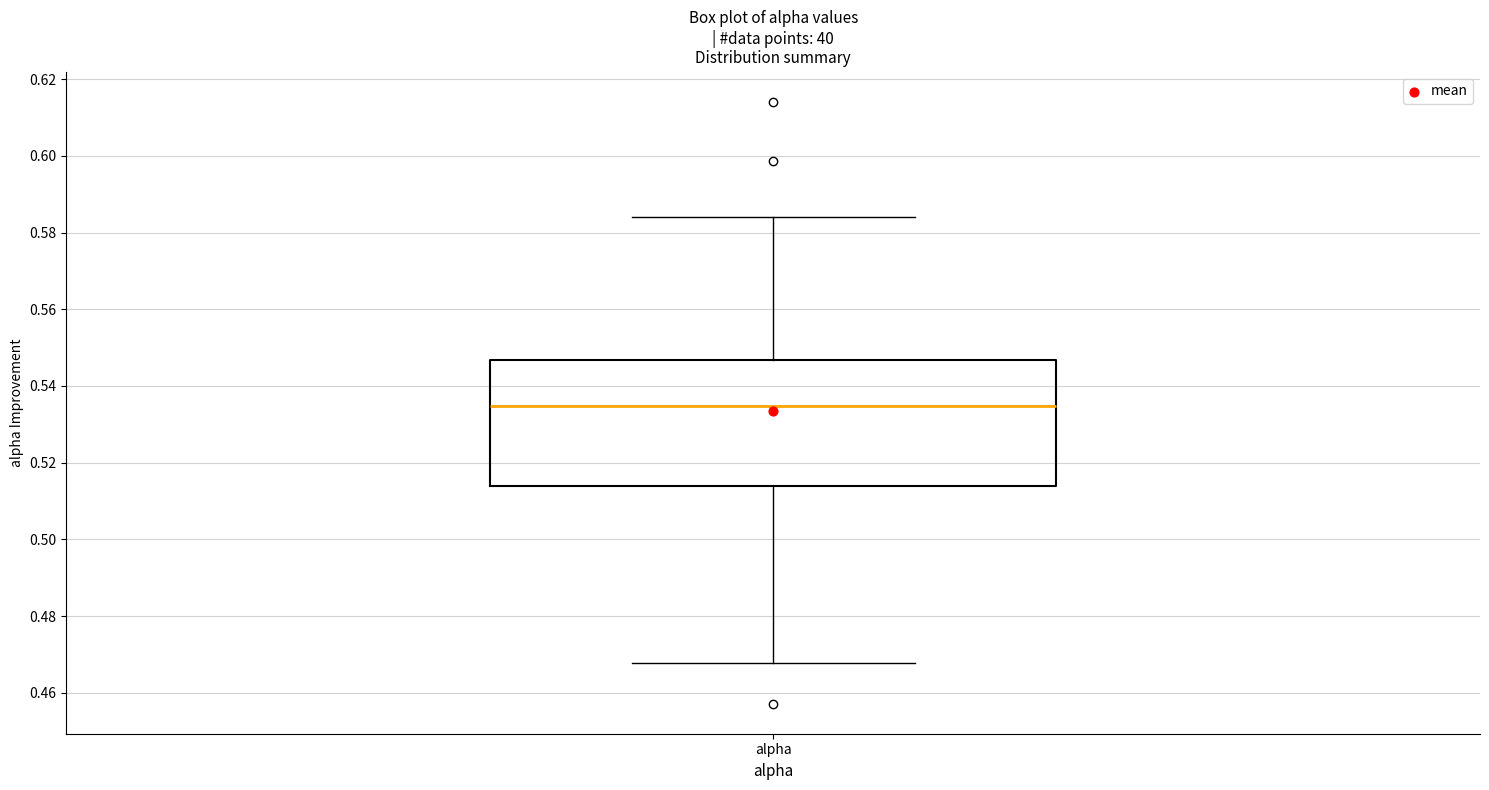

Transcribe this box plot: give where the median line is, the range the box spans, and where the two whiskers end, as read against the y-axis. The values are not printed on the chart, so give them approximately, as read against the axis.

median 0.534, box 0.514 to 0.546, whiskers 0.468 to 0.584